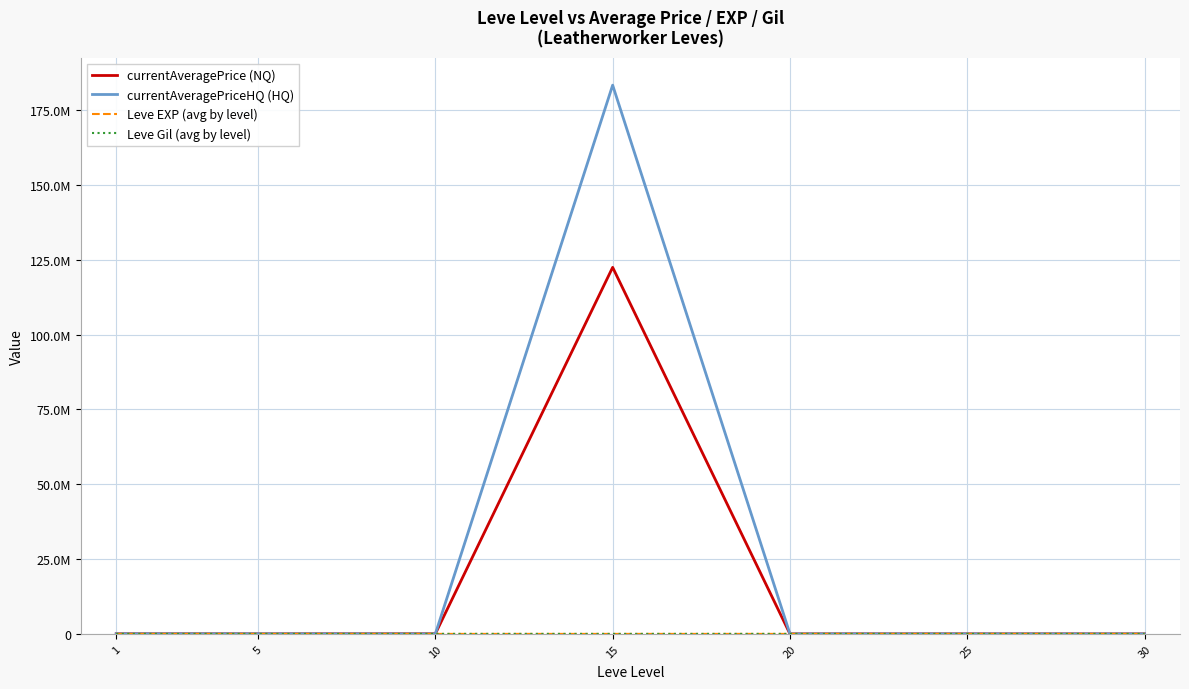

True or false: Leve EXP (avg by level) and Leve Gil (avg by level) intersect in this chart.

False